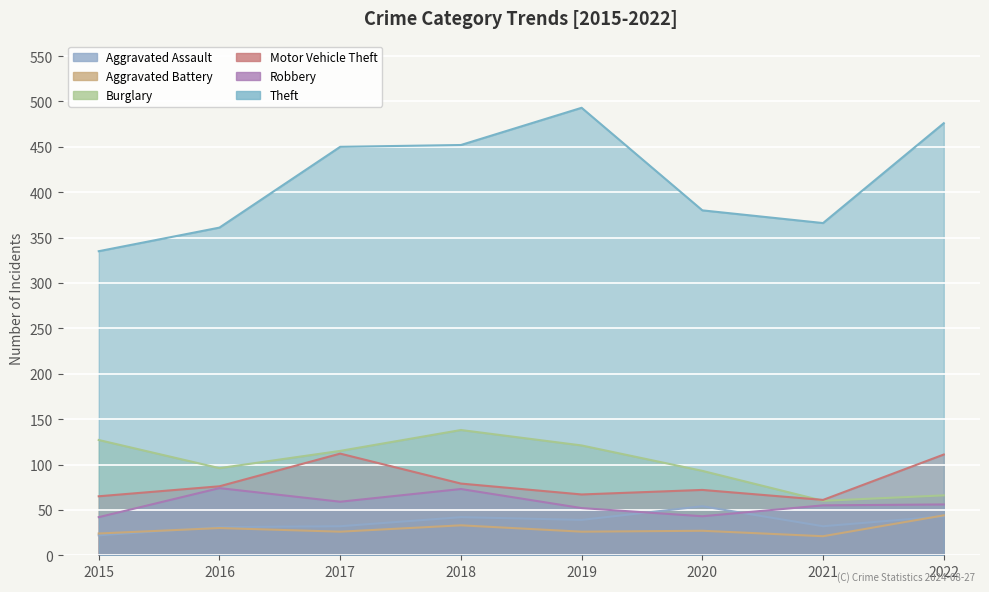

What is the minimum value shown in the chart?

21